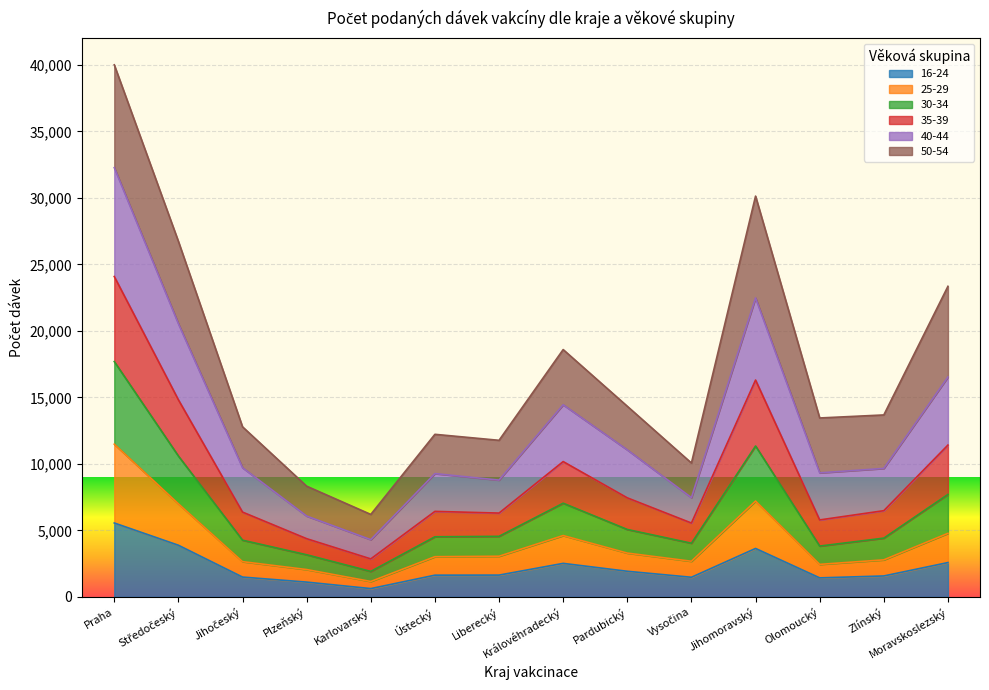

What are all the series names shown in the legend?

16-24, 25-29, 30-34, 35-39, 40-44, 50-54